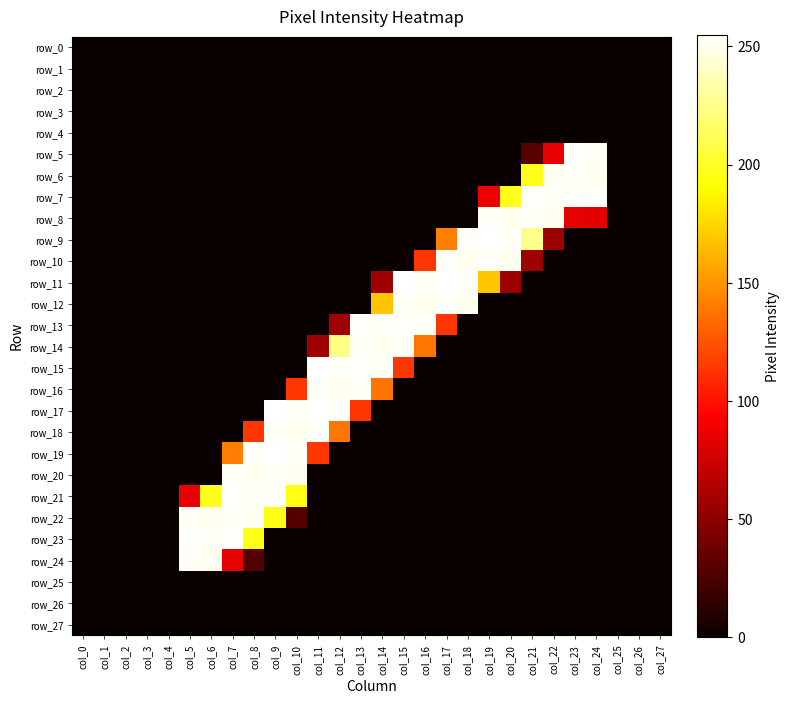

Reading left to right, list all the values displayed in this chart.

row_0: 0	0	0	0	0	0	0	0	0	0	0	0	0	0	0	0	0	0	0	0	0	0	0	0	0	0	0	0
row_1: 0	0	0	0	0	0	0	0	0	0	0	0	0	0	0	0	0	0	0	0	0	0	0	0	0	0	0	0
row_2: 0	0	0	0	0	0	0	0	0	0	0	0	0	0	0	0	0	0	0	0	0	0	0	0	0	0	0	0
row_3: 0	0	0	0	0	0	0	0	0	0	0	0	0	0	0	0	0	0	0	0	0	0	0	0	0	0	0	0
row_4: 0	0	0	0	0	0	0	0	0	0	0	0	0	0	0	0	0	0	0	0	0	0	0	0	0	0	0	0
row_5: 0	0	0	0	0	0	0	0	0	0	0	0	0	0	0	0	0	0	0	0	0	29	85	254	253	0	0	0
row_6: 0	0	0	0	0	0	0	0	0	0	0	0	0	0	0	0	0	0	0	0	0	197	251	253	251	0	0	0
row_7: 0	0	0	0	0	0	0	0	0	0	0	0	0	0	0	0	0	0	0	86	197	254	253	254	253	0	0	0
row_8: 0	0	0	0	0	0	0	0	0	0	0	0	0	0	0	0	0	0	0	253	251	253	251	84	83	0	0	0
row_9: 0	0	0	0	0	0	0	0	0	0	0	0	0	0	0	0	0	141	253	255	253	226	56	0	0	0	0	0
row_10: 0	0	0	0	0	0	0	0	0	0	0	0	0	0	0	0	114	253	251	253	251	56	0	0	0	0	0	0
row_11: 0	0	0	0	0	0	0	0	0	0	0	0	0	0	57	255	253	255	253	169	56	0	0	0	0	0	0	0
row_12: 0	0	0	0	0	0	0	0	0	0	0	0	0	0	168	253	251	253	251	0	0	0	0	0	0	0	0	0
row_13: 0	0	0	0	0	0	0	0	0	0	0	0	57	254	253	254	253	114	0	0	0	0	0	0	0	0	0	0
row_14: 0	0	0	0	0	0	0	0	0	0	0	57	224	253	251	253	138	0	0	0	0	0	0	0	0	0	0	0
row_15: 0	0	0	0	0	0	0	0	0	0	0	255	253	254	253	114	0	0	0	0	0	0	0	0	0	0	0	0
row_16: 0	0	0	0	0	0	0	0	0	0	114	253	251	253	138	0	0	0	0	0	0	0	0	0	0	0	0	0
row_17: 0	0	0	0	0	0	0	0	0	255	253	255	253	114	0	0	0	0	0	0	0	0	0	0	0	0	0	0
row_18: 0	0	0	0	0	0	0	0	114	253	251	253	138	0	0	0	0	0	0	0	0	0	0	0	0	0	0	0
row_19: 0	0	0	0	0	0	0	141	253	255	253	114	0	0	0	0	0	0	0	0	0	0	0	0	0	0	0	0
row_20: 0	0	0	0	0	0	0	253	251	253	251	0	0	0	0	0	0	0	0	0	0	0	0	0	0	0	0	0
row_21: 0	0	0	0	0	85	197	254	253	254	196	0	0	0	0	0	0	0	0	0	0	0	0	0	0	0	0	0
row_22: 0	0	0	0	0	253	251	253	251	196	28	0	0	0	0	0	0	0	0	0	0	0	0	0	0	0	0	0
row_23: 0	0	0	0	0	254	253	254	196	0	0	0	0	0	0	0	0	0	0	0	0	0	0	0	0	0	0	0
row_24: 0	0	0	0	0	253	251	84	28	0	0	0	0	0	0	0	0	0	0	0	0	0	0	0	0	0	0	0
row_25: 0	0	0	0	0	0	0	0	0	0	0	0	0	0	0	0	0	0	0	0	0	0	0	0	0	0	0	0
row_26: 0	0	0	0	0	0	0	0	0	0	0	0	0	0	0	0	0	0	0	0	0	0	0	0	0	0	0	0
row_27: 0	0	0	0	0	0	0	0	0	0	0	0	0	0	0	0	0	0	0	0	0	0	0	0	0	0	0	0